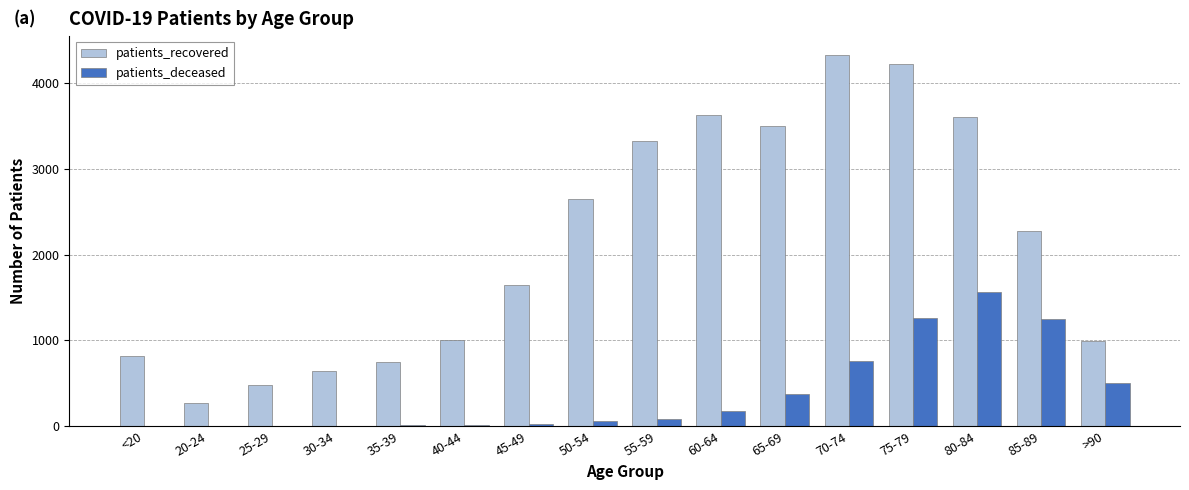

What is the sum of all patients_recovered values?

34140